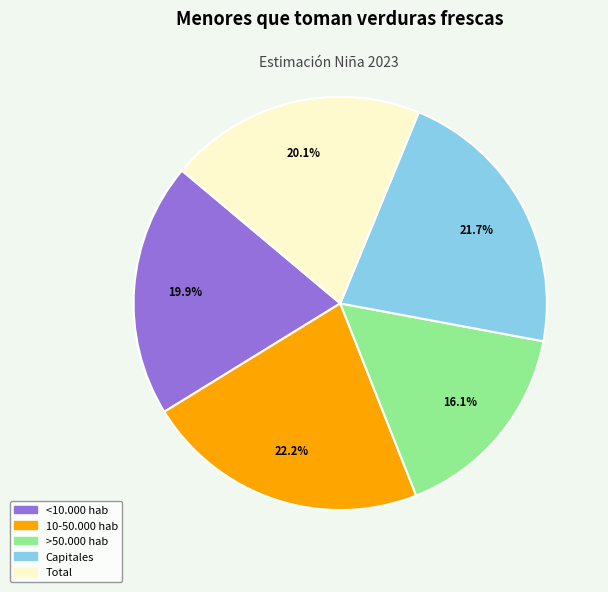

True or false: Capitales accounts for 22% of the total.

True